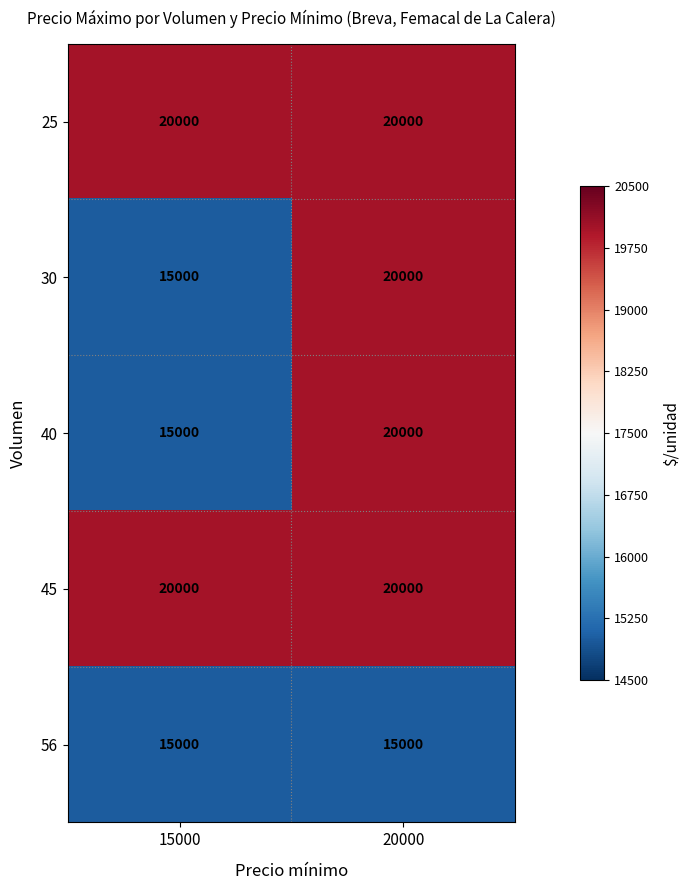

What is the spread (max minus min) of values at 15000?

5000